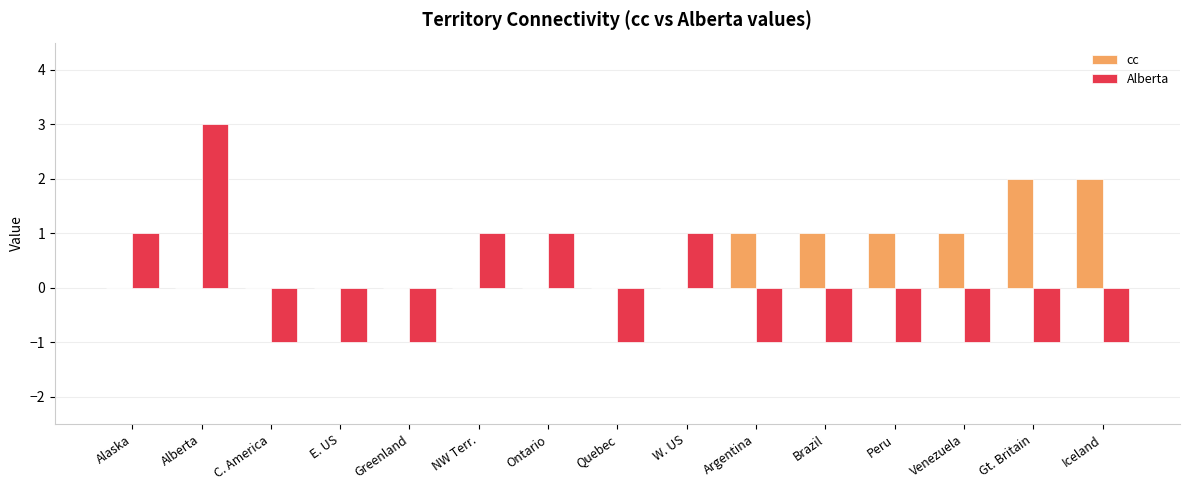

Reading left to right, what are all the values shown in this chart?

cc: 0	0	0	0	0	0	0	0	0	1	1	1	1	2	2
Alberta: 1	3	-1	-1	-1	1	1	-1	1	-1	-1	-1	-1	-1	-1